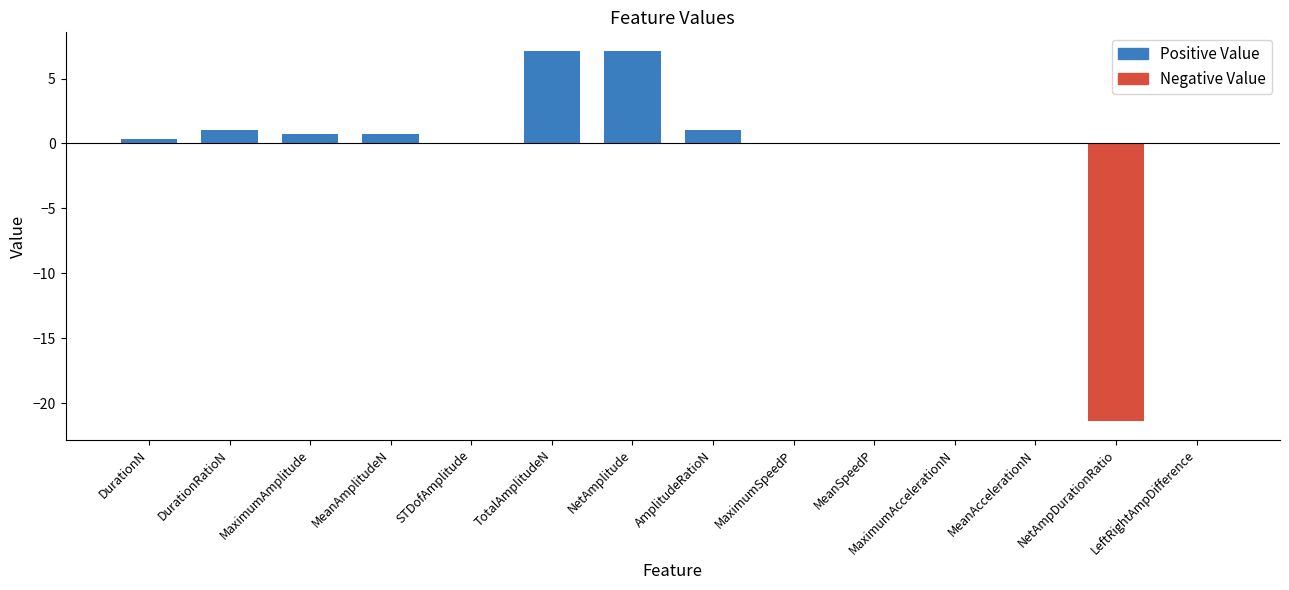

Where does the data first go above 0?

DurationN